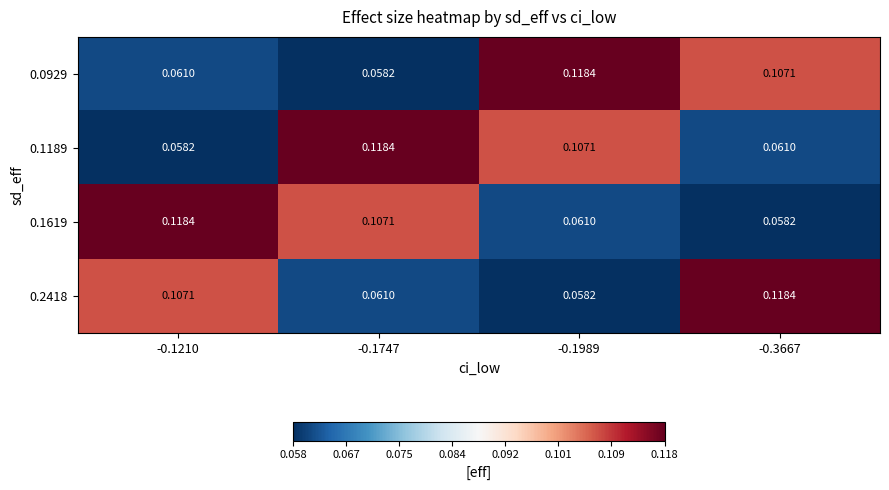

Is the value of 0.1189 at -0.1210 greater than the value of 0.2418 at -0.1747?

No